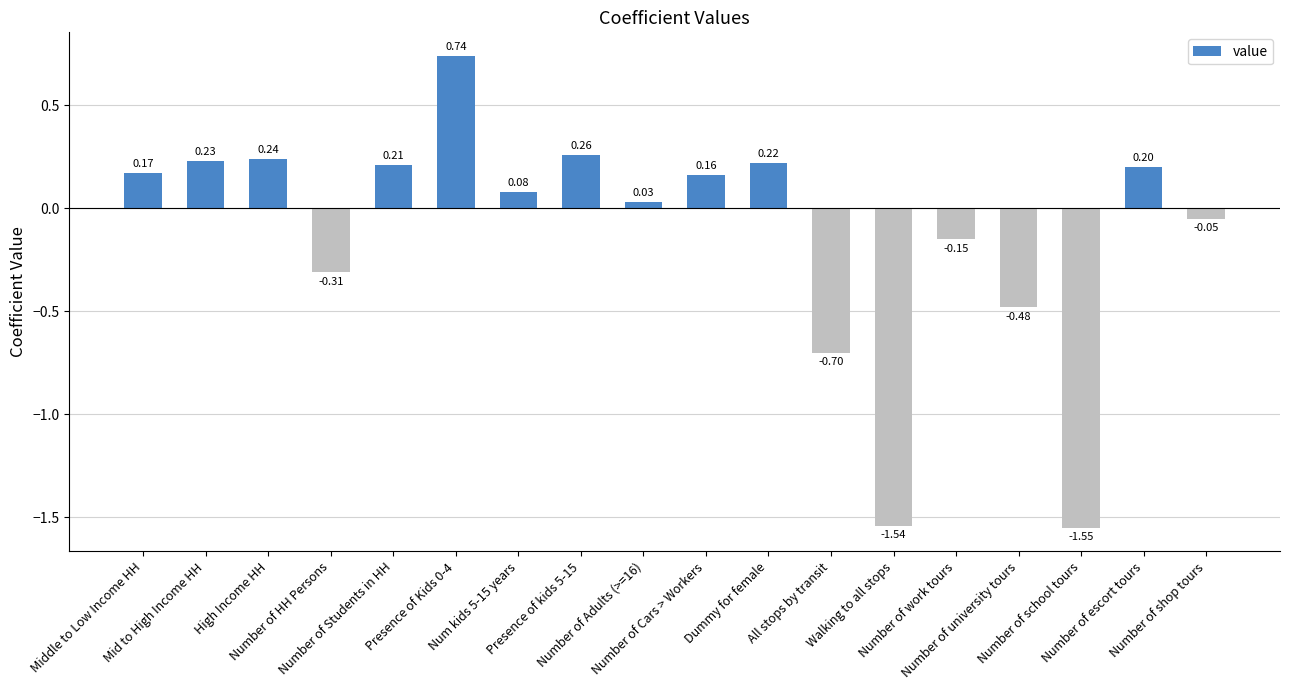

At which category does the chart reach its minimum across all series?

Number of school tours